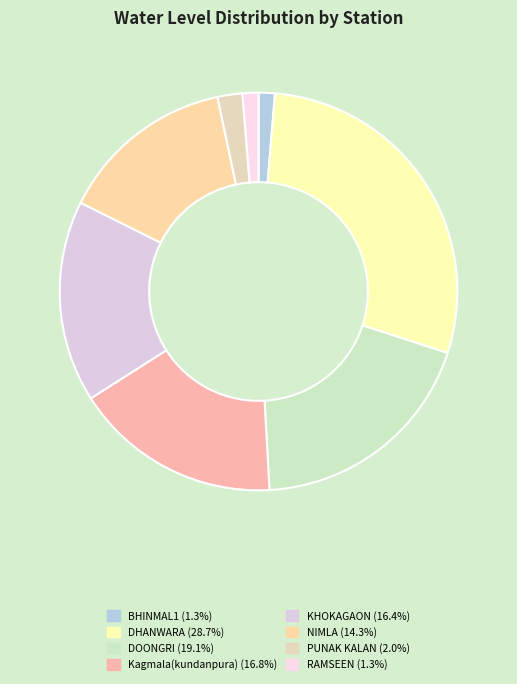

To the nearest percent, what is the combined percentage of NIMLA and PUNAK KALAN?

16%